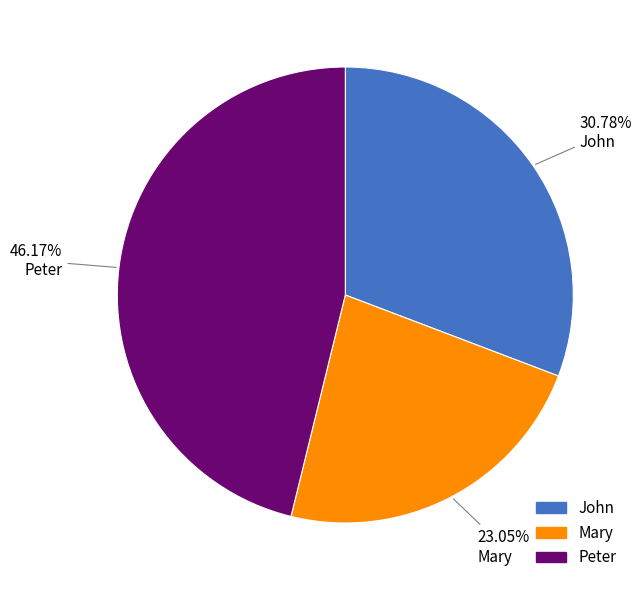

Count the number of slices in the pie.

3